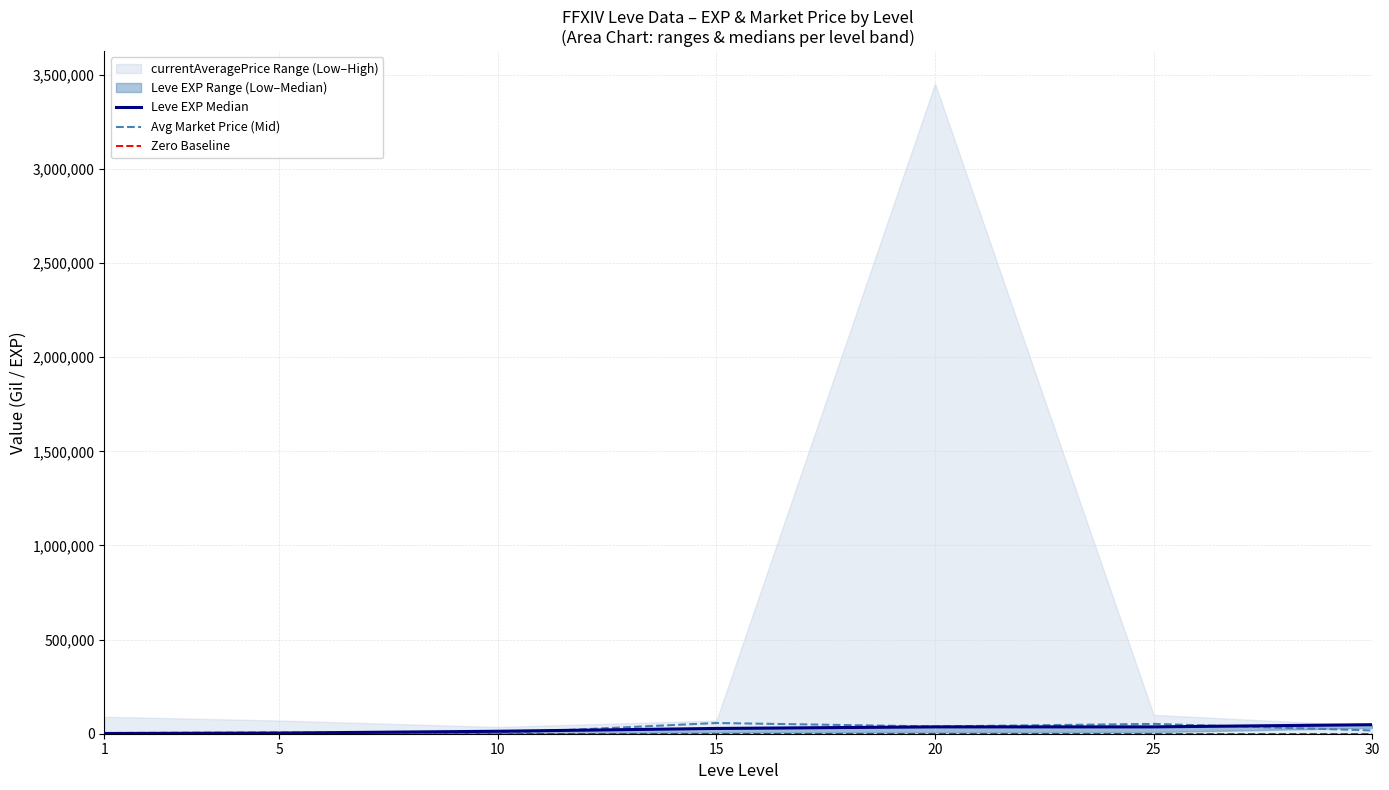

True or false: Avg Market Price (Mid) and Leve EXP Median intersect in this chart.

True